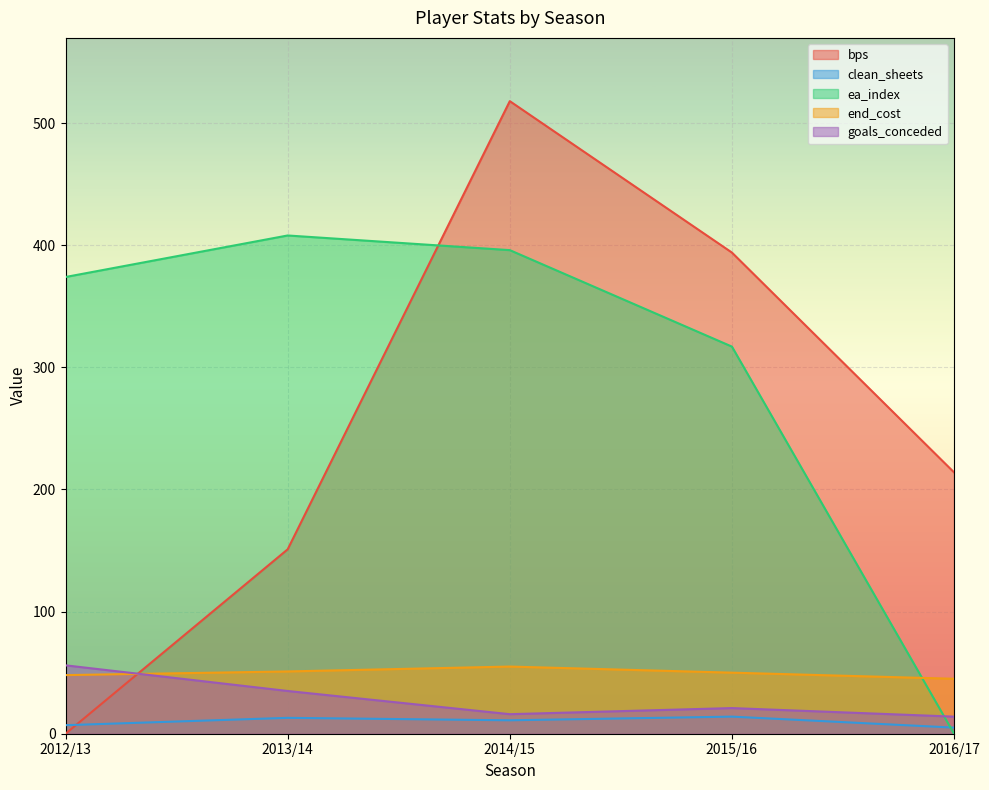

Which series changed the most between 2015/16 and 2016/17?

ea_index